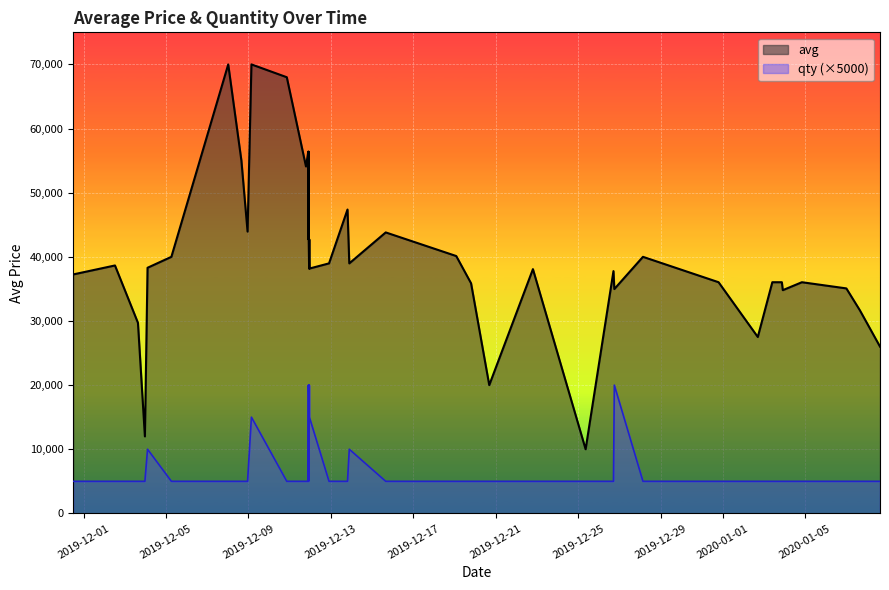

List the series in order of their overall mean, lowest first.

qty (×5000), avg